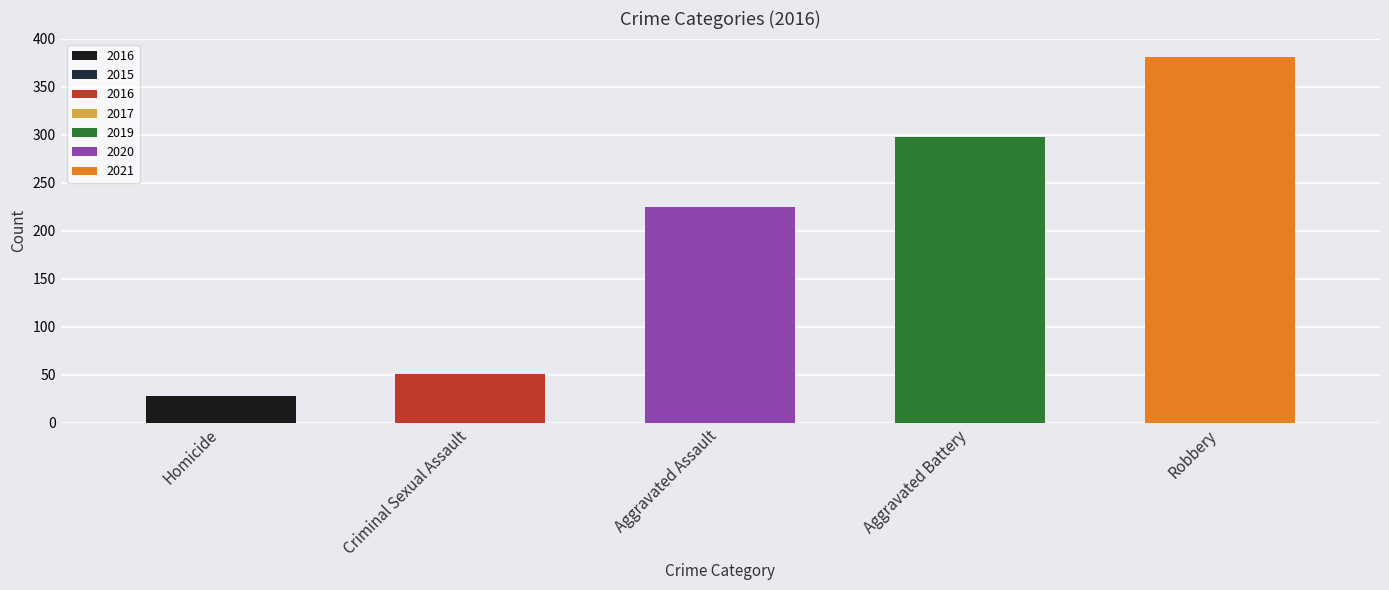

Are the bars grouped side by side (vs. stacked)?

No